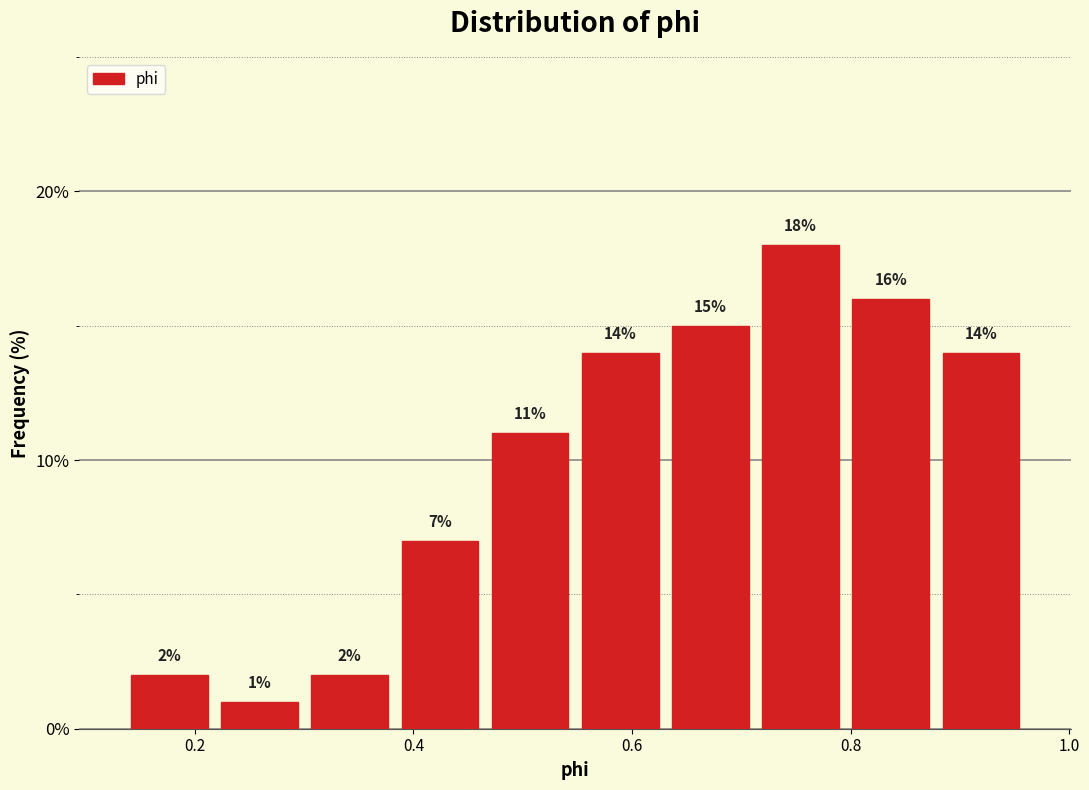

Over which range of the x-axis is the bar tallest?

0.72 to 0.80